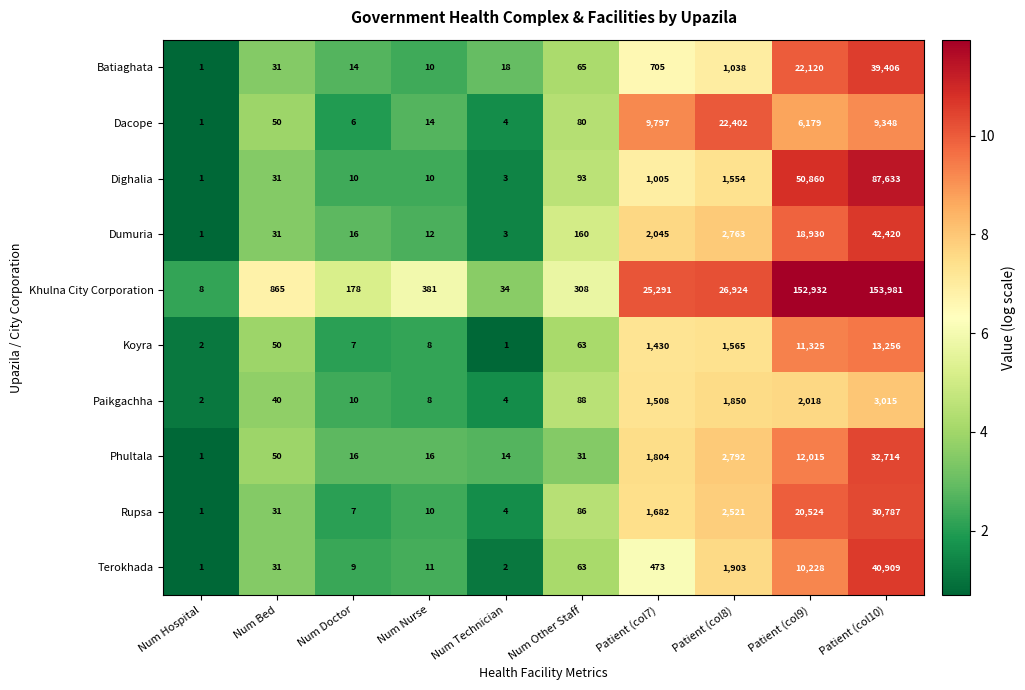

Rank the series at Patient (col8) from lowest to highest value.

Batiaghata, Dighalia, Koyra, Paikgachha, Terokhada, Rupsa, Dumuria, Phultala, Dacope, Khulna City Corporation